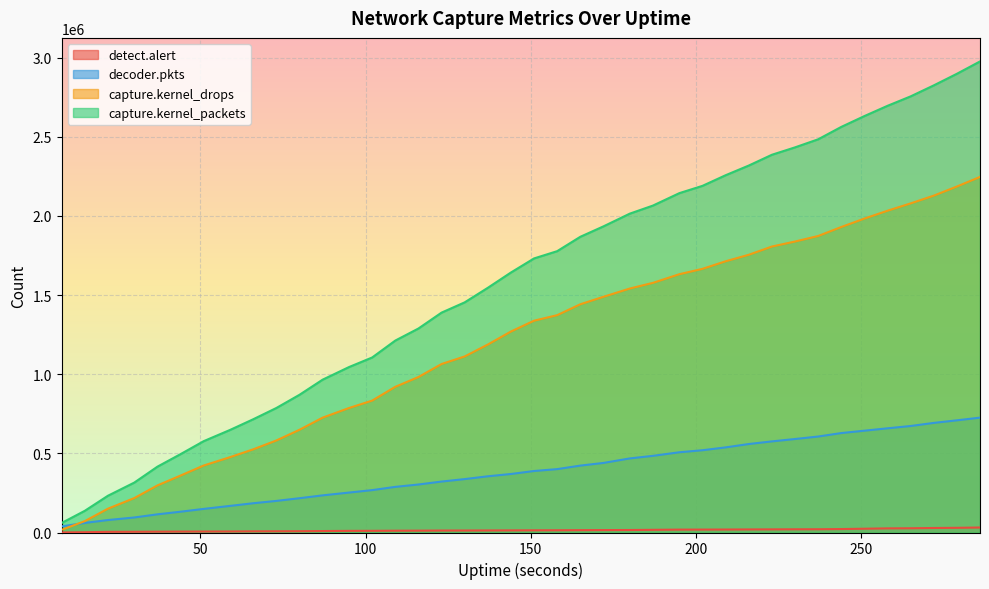

The value of capture.kernel_packets at 44 is 762656. True or false?

False